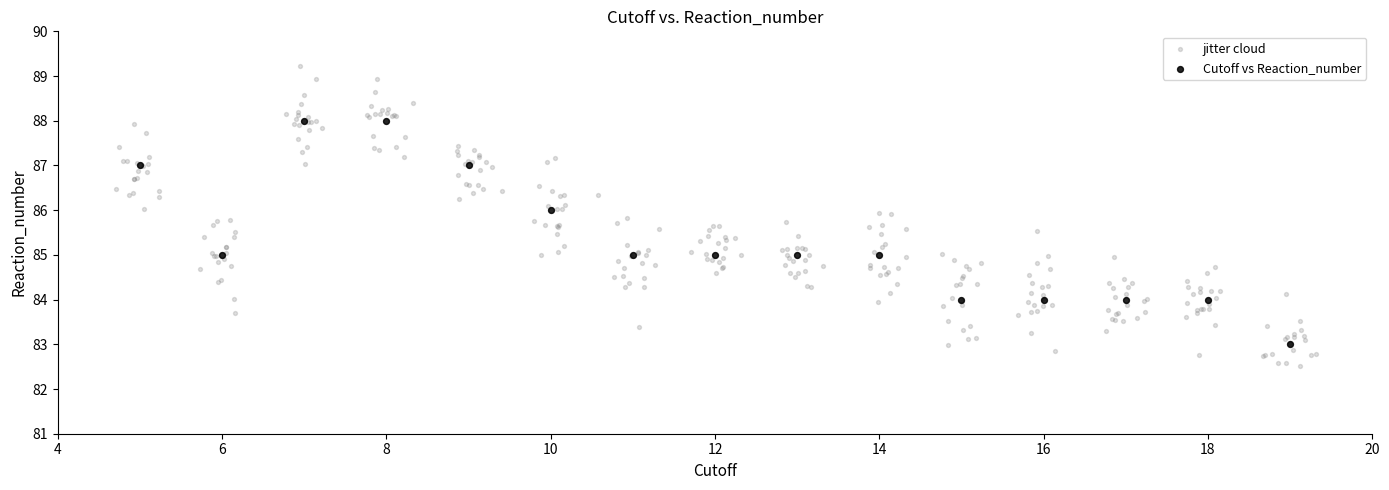

Which series contains the highest Y value?

jitter cloud